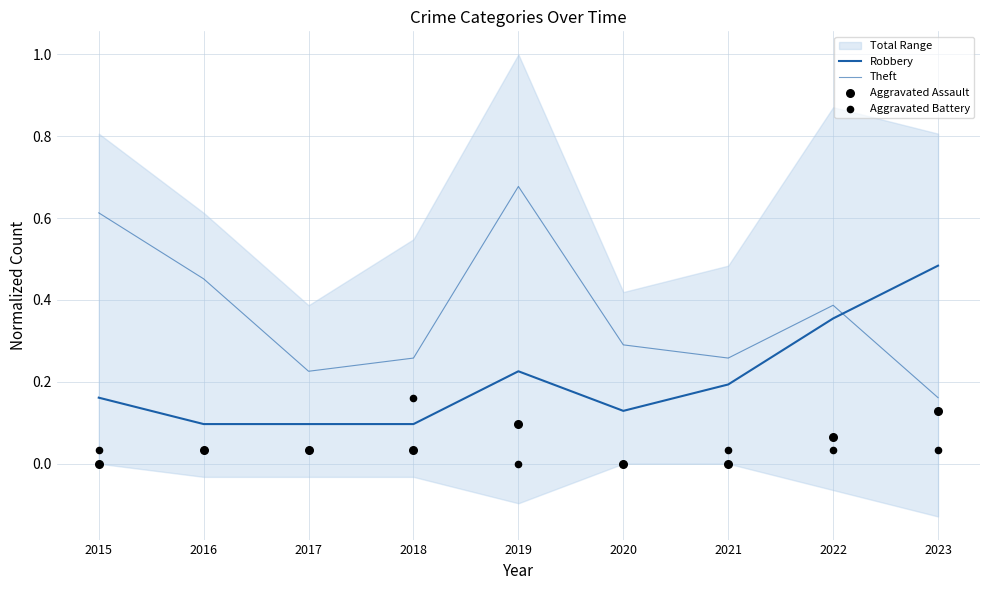

Which series has the largest total across all categories?

Theft